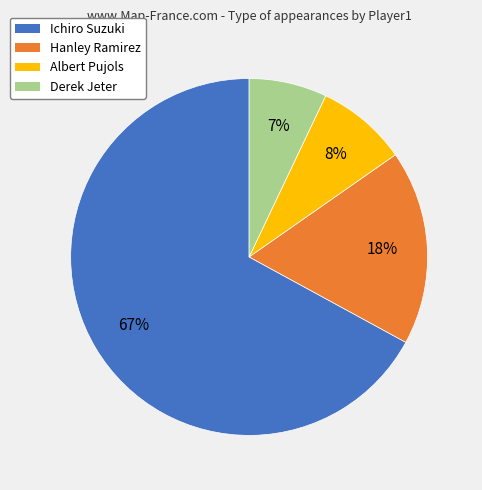

Count the number of slices in the pie.

4